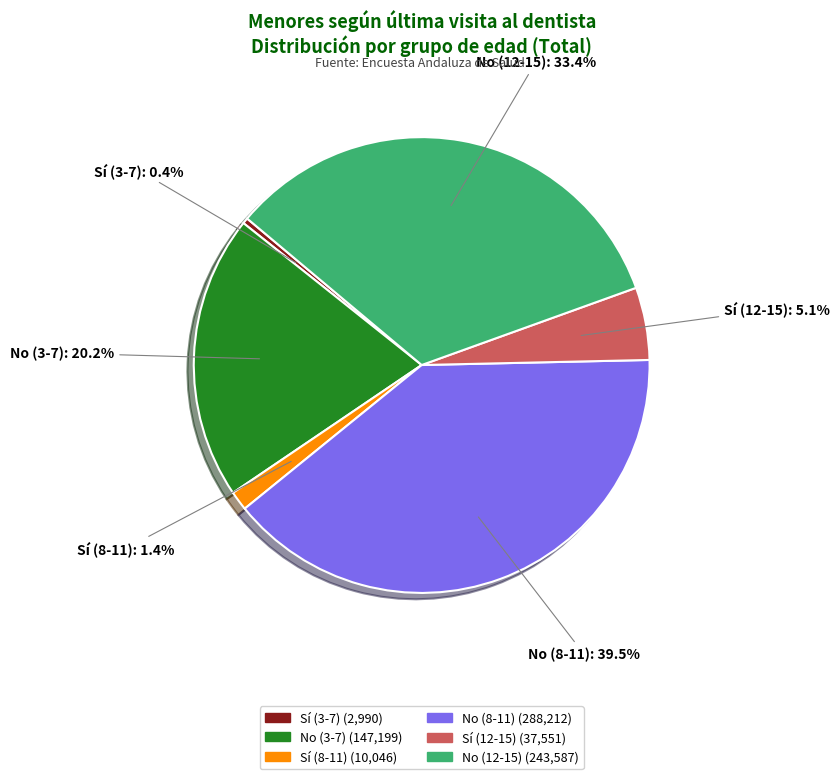

Between Sí (8-11) and No (12-15), which is larger?

No (12-15)